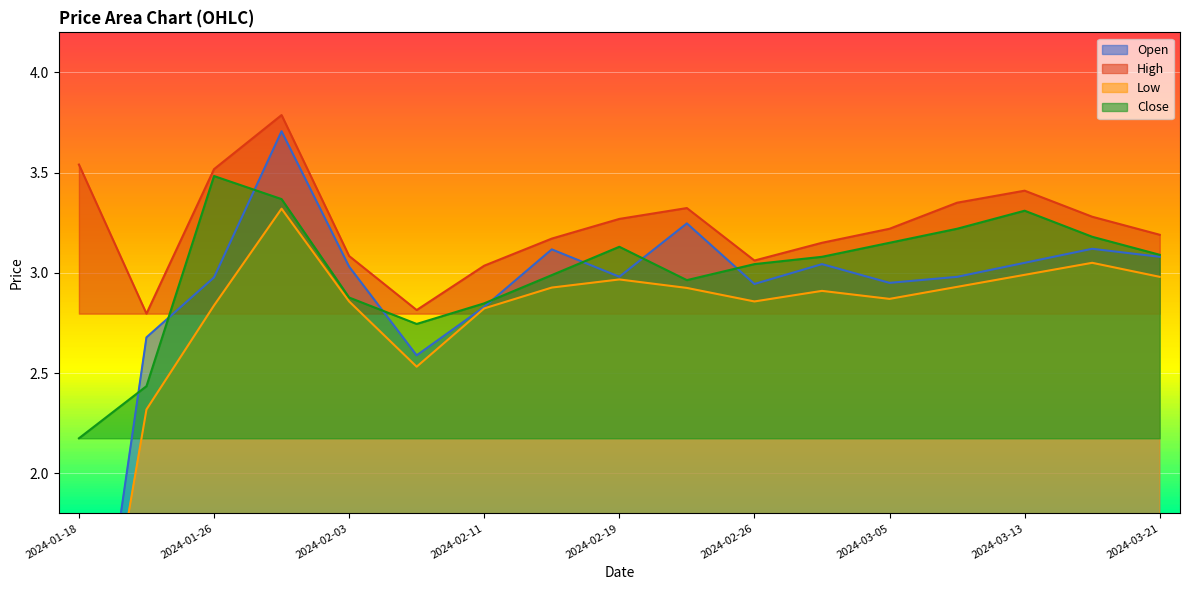

What is the approximate value of High at 2024-02-15?

3.2